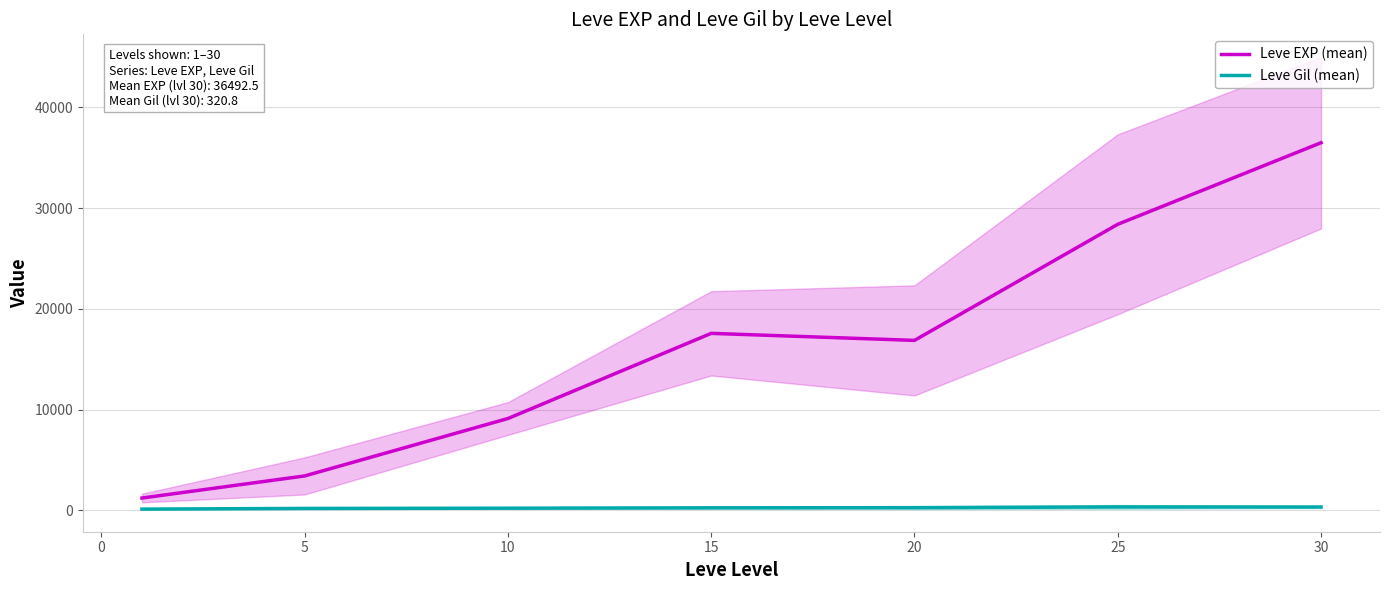

At which category does Leve EXP (mean) reach its first local peak?

15